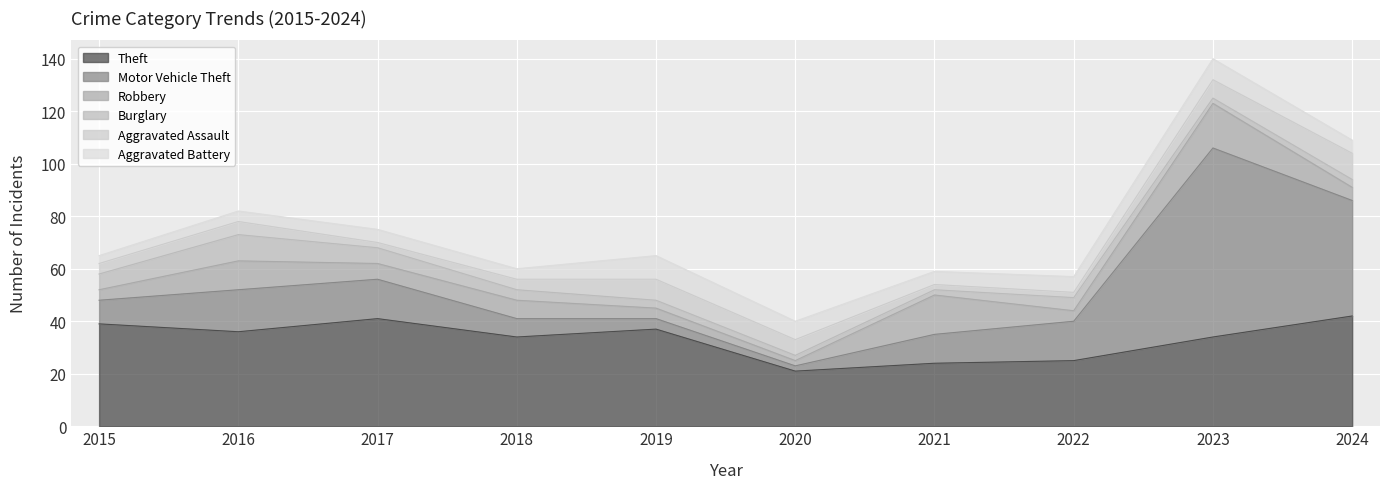

What is the total value across all series at 2022?

57